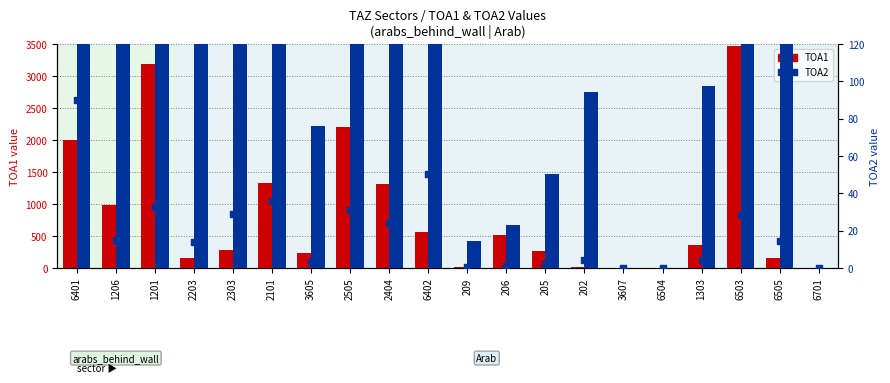

Is the value of TOA2 (scaled) at 2303 greater than the value of TOA2 at 202?

No